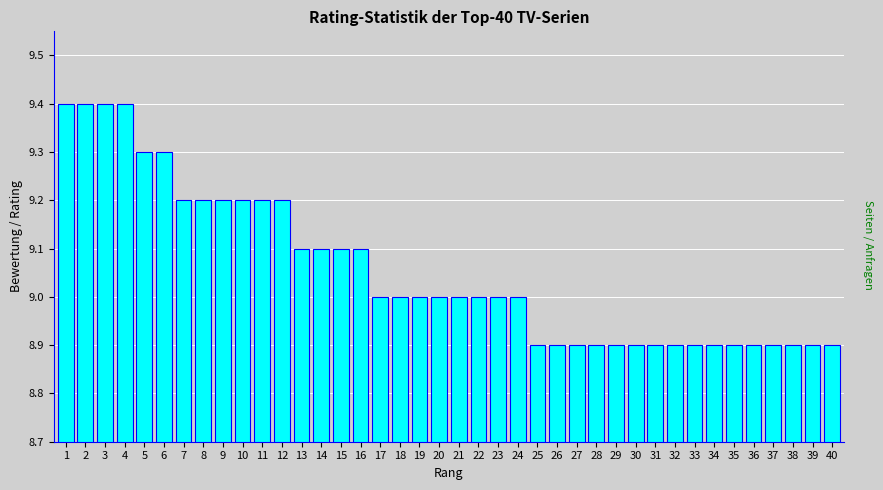

Approximately how many times larger is the value at 18 compared to 1?

1.0